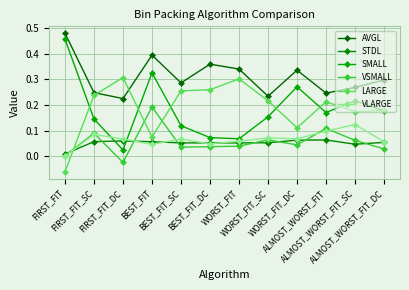

Which series ends up on top after the final intersection of LARGE and AVGL?

AVGL